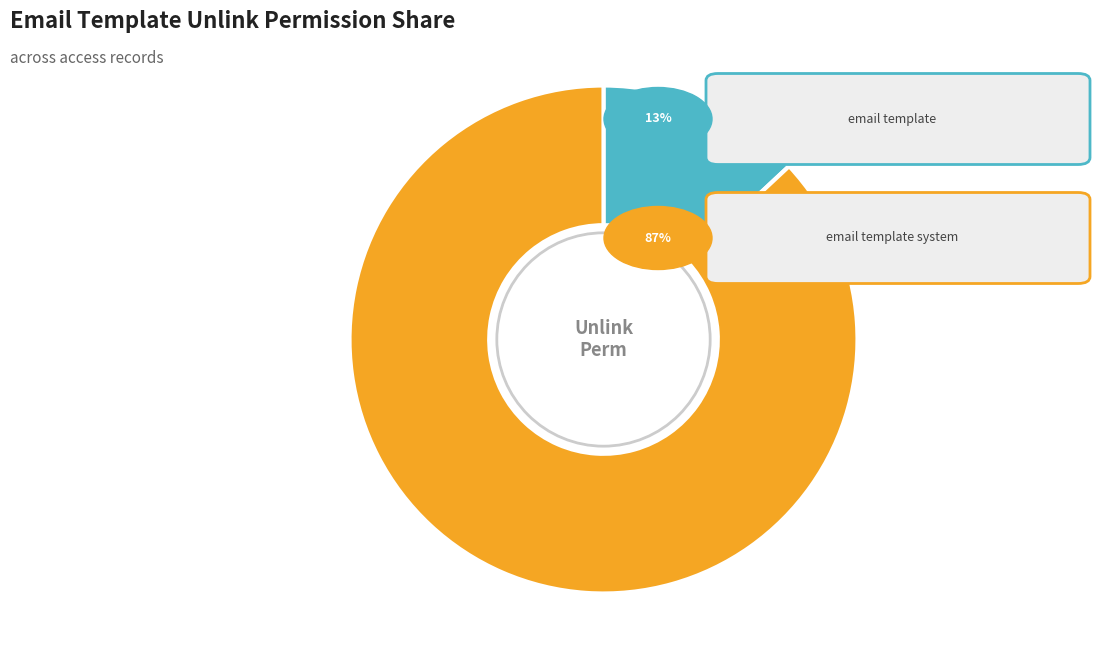

Is there any slice that represents more than half of the pie?

Yes